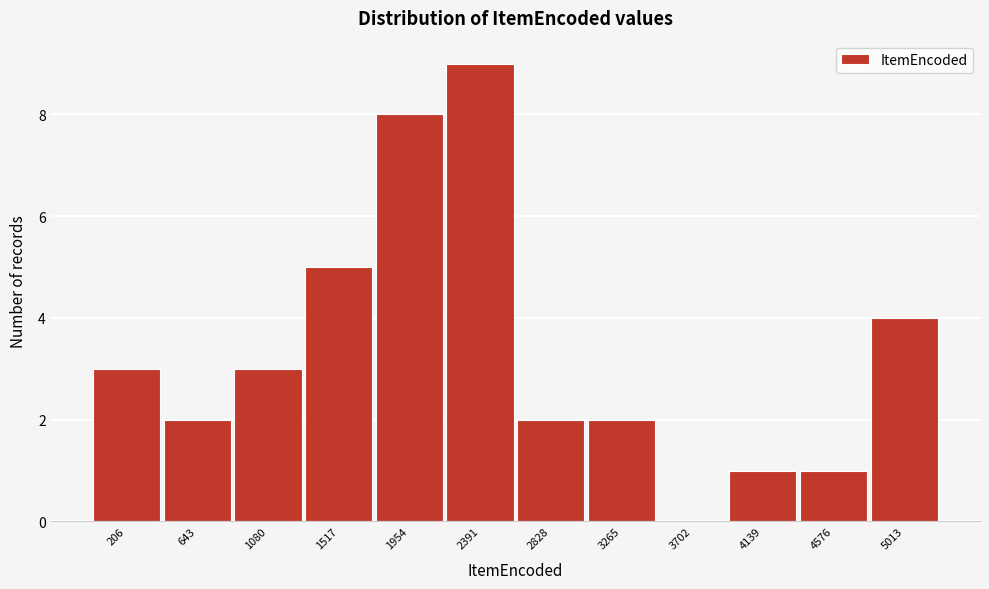

Reading right to left, what are all the values shown in this chart?

5013=4	4576=1	4139=1	3702=0	3265=2	2828=2	2391=9	1954=8	1517=5	1080=3	643=2	206=3